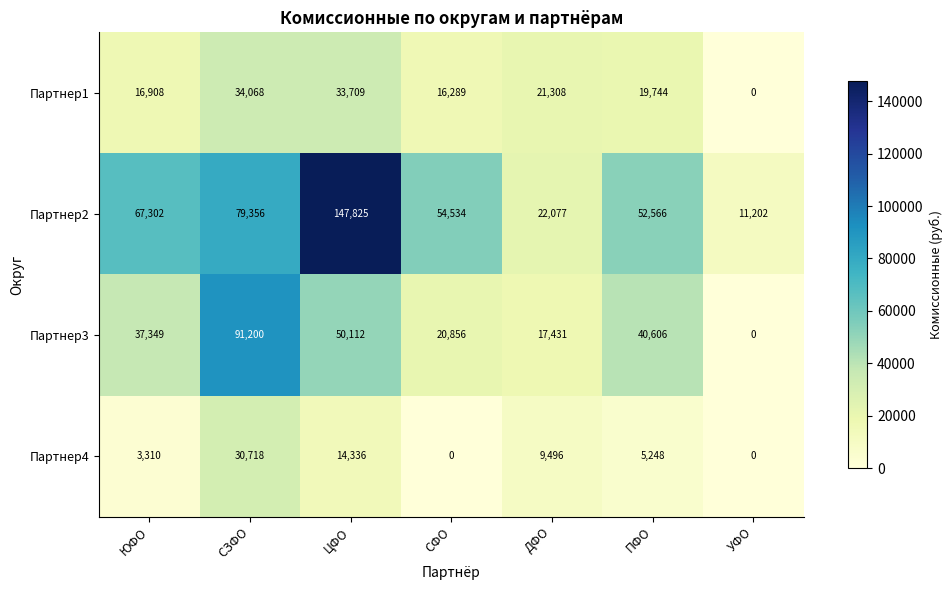

At which category is the sum across all series the highest?

ЦФО